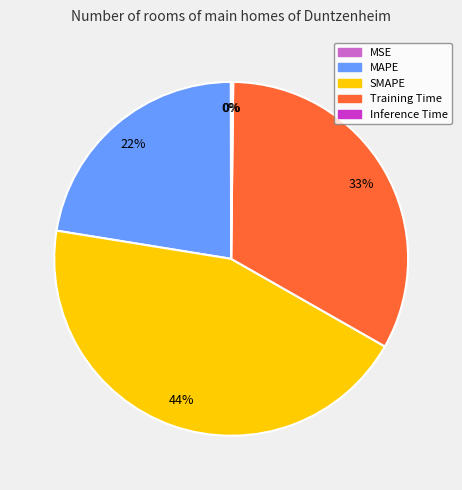

To the nearest percent, what is the combined percentage of MAPE and SMAPE?

67%